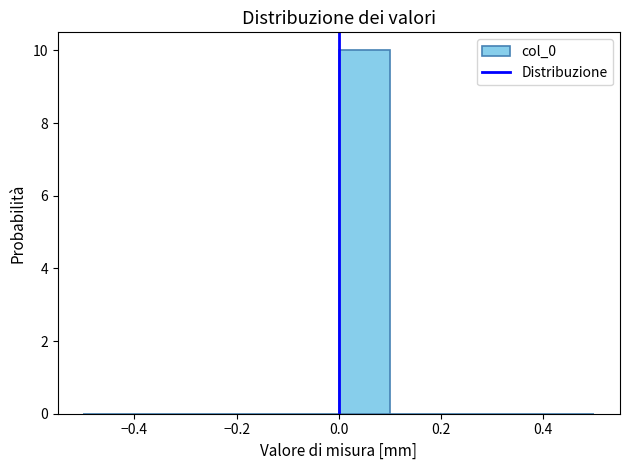

Reading left to right, transcribe this chart: for each bar, give the range it covers on the x-axis and its height. The values are not printed on the chart, so give them approximately, as read against the axis.

-0.5 to -0.4: 0
-0.4 to -0.3: 0
-0.3 to -0.2: 0
-0.2 to -0.1: 0
-0.1 to 0.0: 0
0.0 to 0.1: 10
0.1 to 0.2: 0
0.2 to 0.3: 0
0.3 to 0.4: 0
0.4 to 0.5: 0